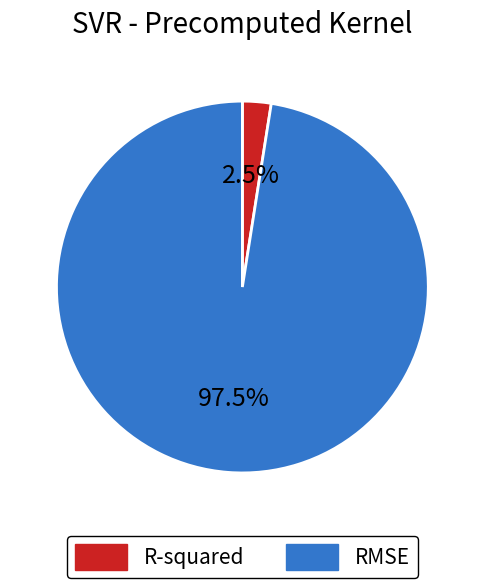

Which category has the biggest portion of the pie?

RMSE